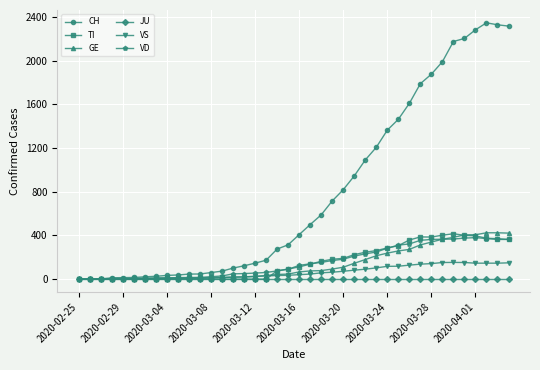

Which series has the largest total across all categories?

CH